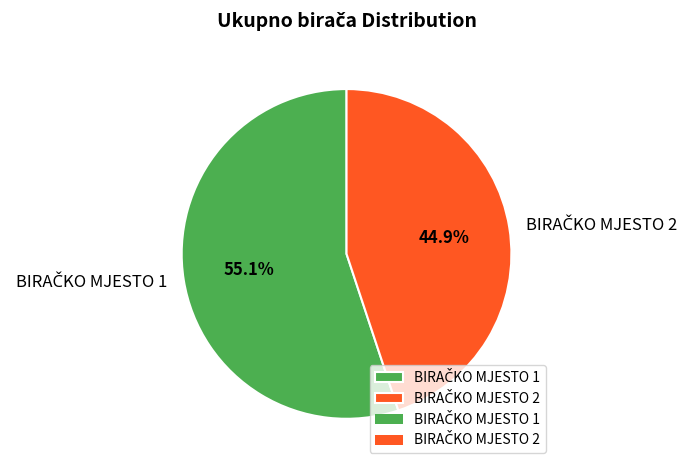

Is there any slice that represents more than half of the pie?

Yes